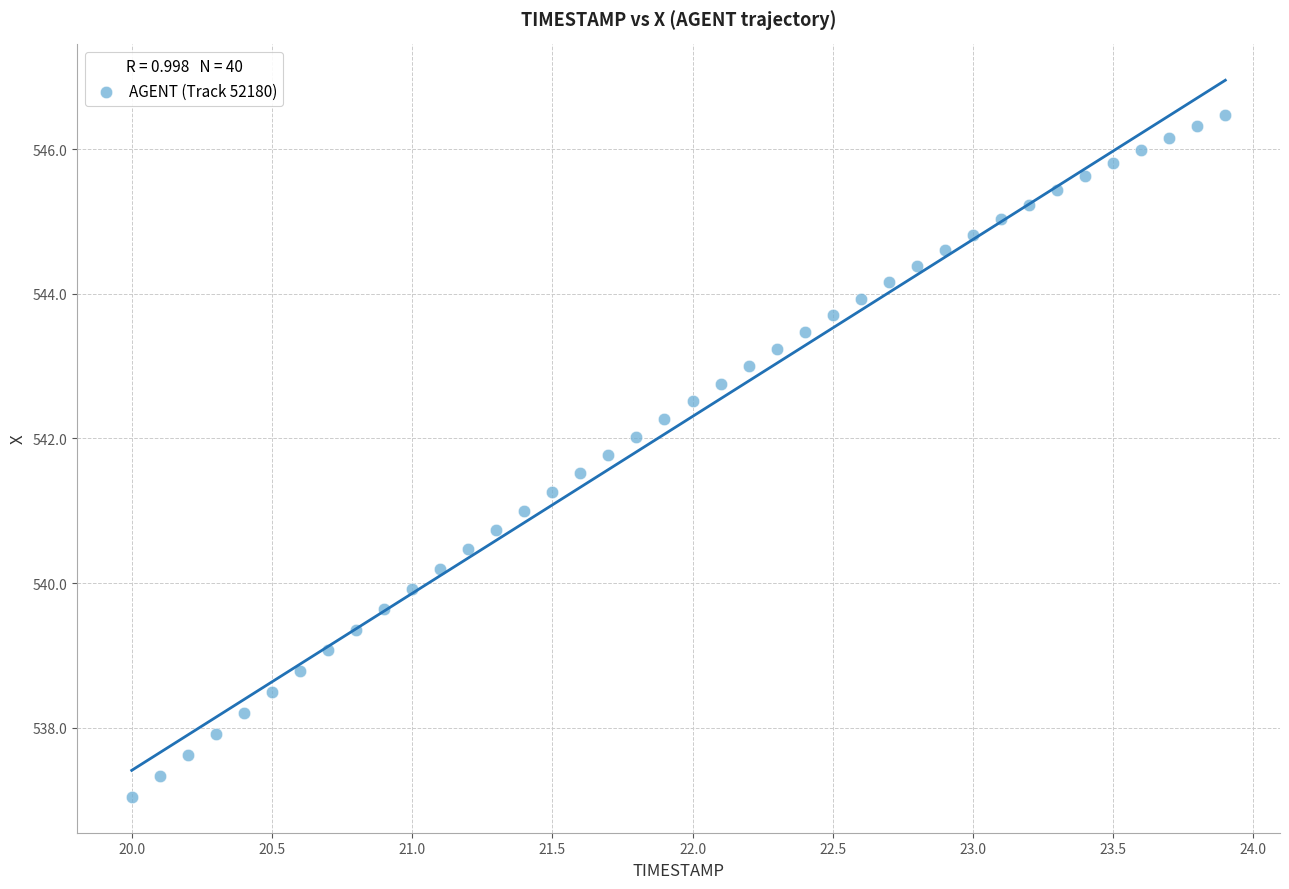

What is the range of Y values (max minus min)?

9.4